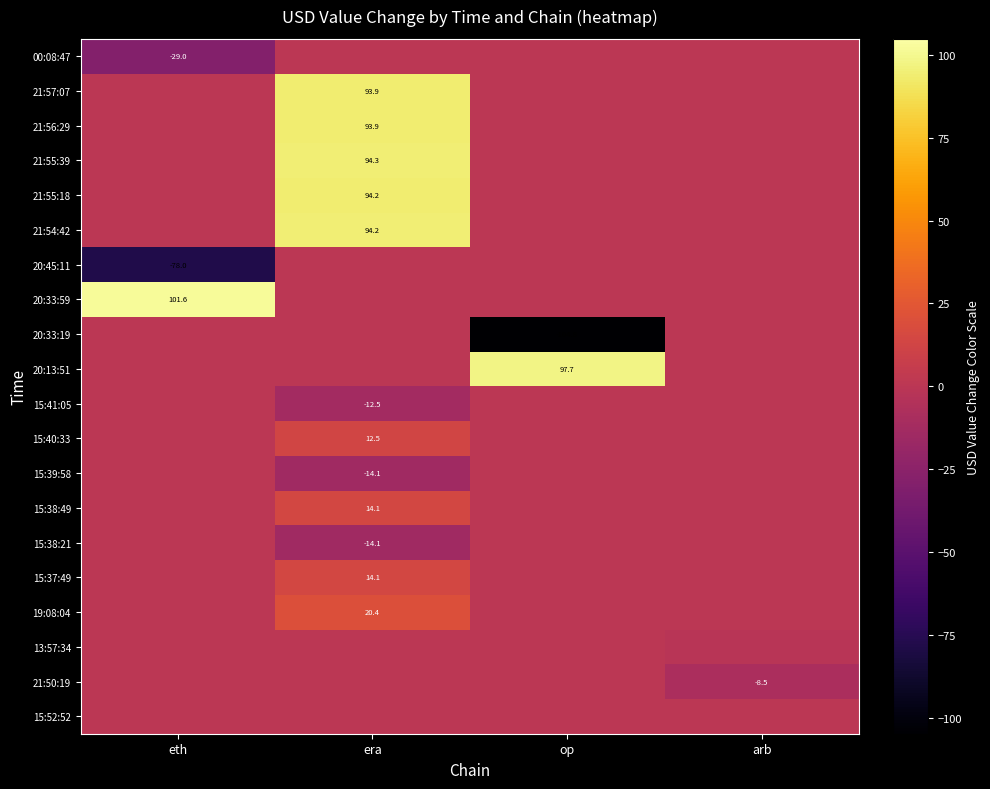

List the series in order of their peak value, lowest first.

00:08:47, 20:45:11, 20:33:19, 15:41:05, 15:39:58, 15:38:21, 13:57:34, 21:50:19, 15:52:52, 15:40:33, 15:37:49, 15:38:49, 19:08:04, 21:56:29, 21:57:07, 21:55:18, 21:54:42, 21:55:39, 20:13:51, 20:33:59